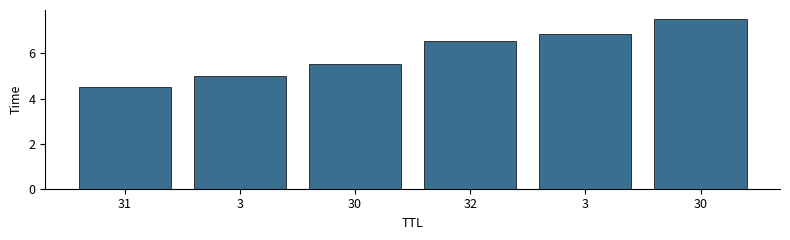

Rank the categories by value from lowest to highest.

31, 3, 30, 32, 3, 30